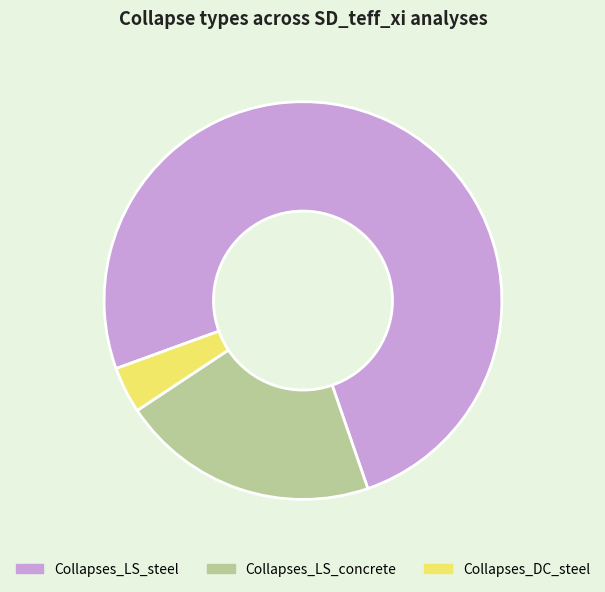

Does Collapses_LS_steel represent more than half of the total?

Yes